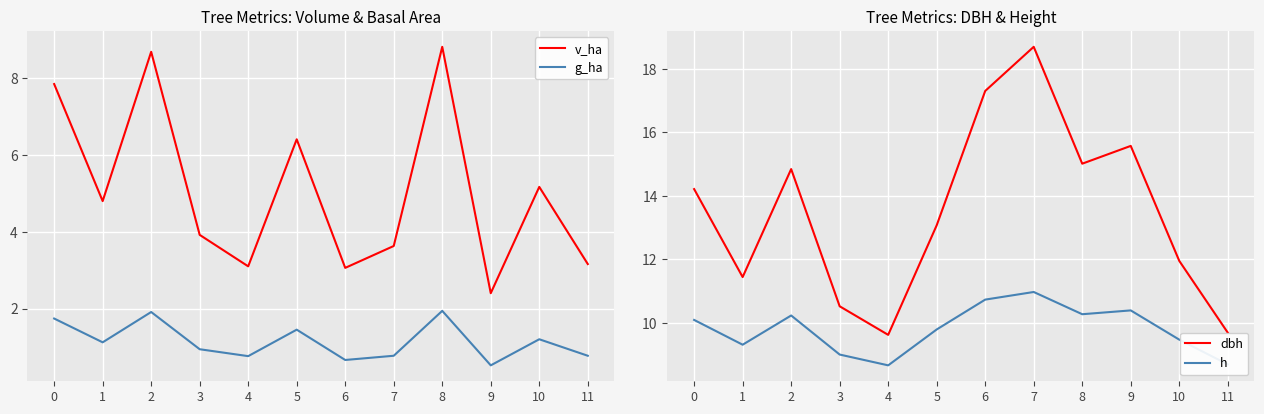

How many data points in h are above 10?

6